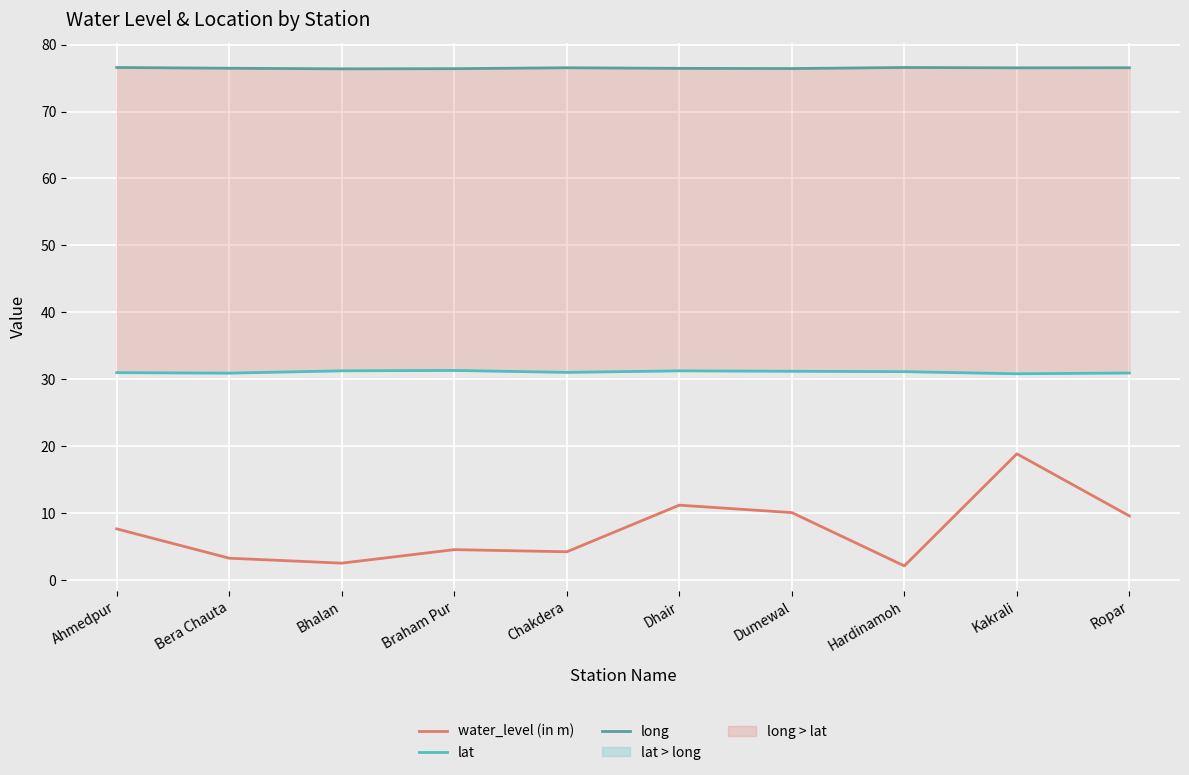

How many interior local peaks does the lat series have?

2